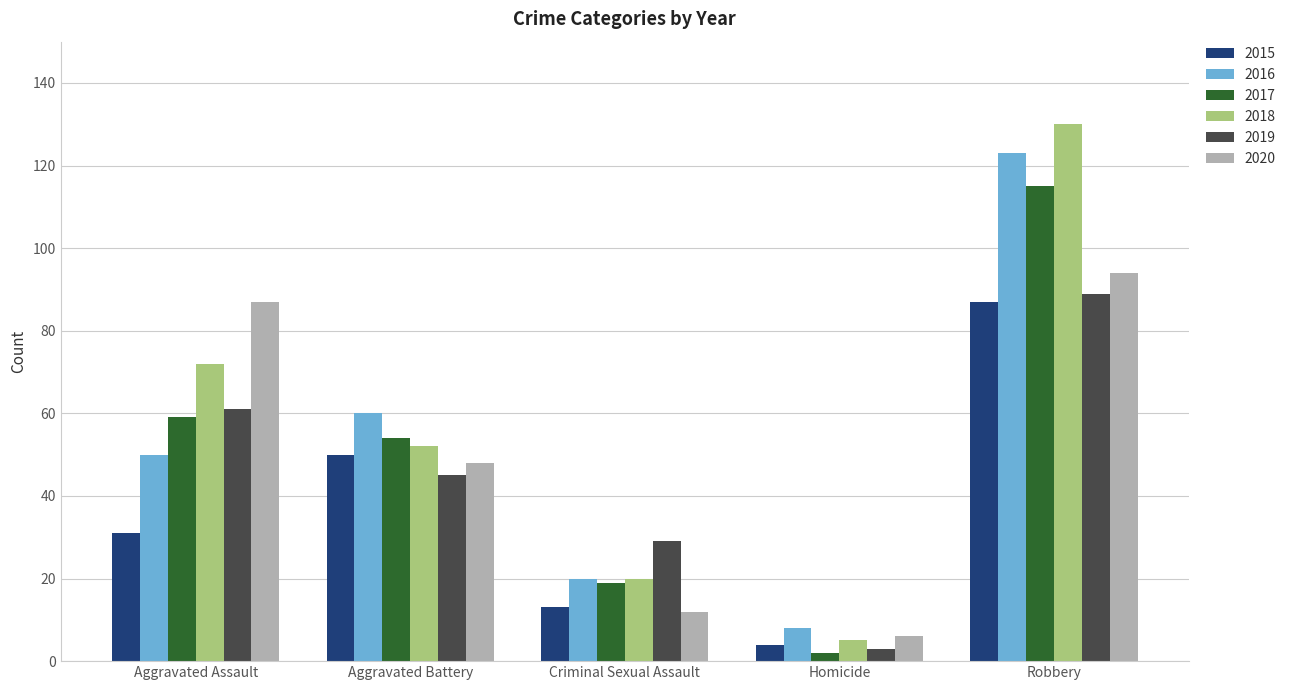

What is the highest value of the 2015 series?

87